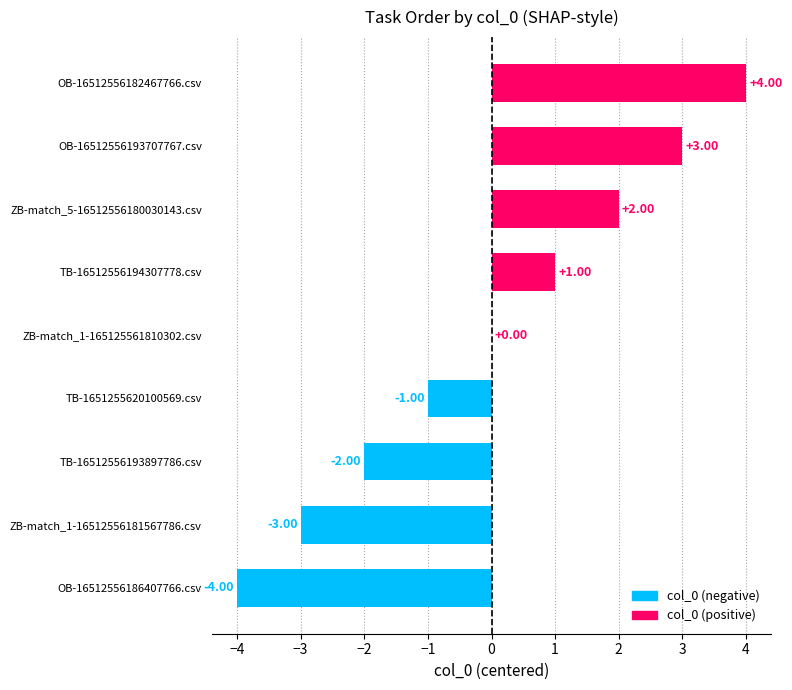

What is the ratio of the value at OB-16512556182467766.csv to the value at OB-16512556193707767.csv?

1.3